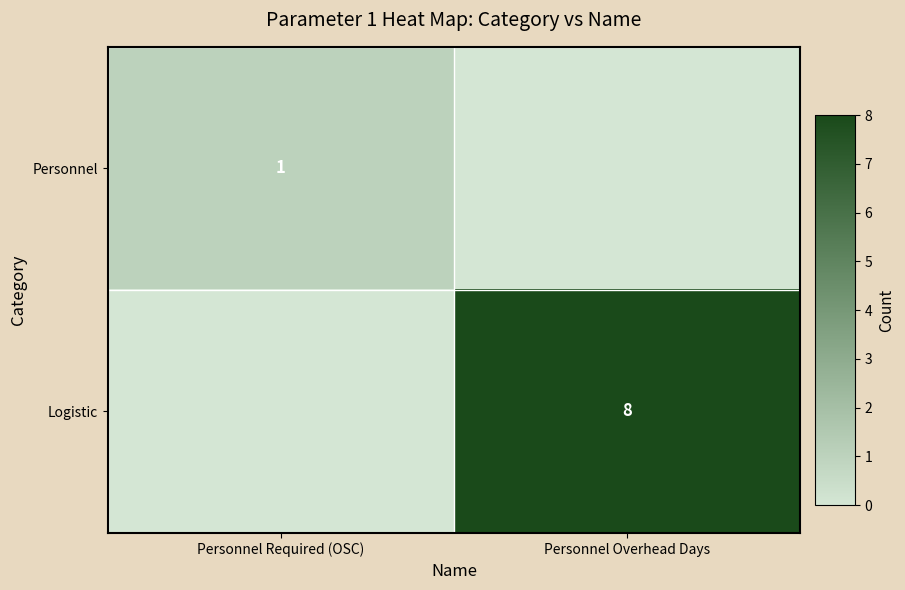

True or false: Logistic has a value of 14 at Personnel Overhead Days.

False